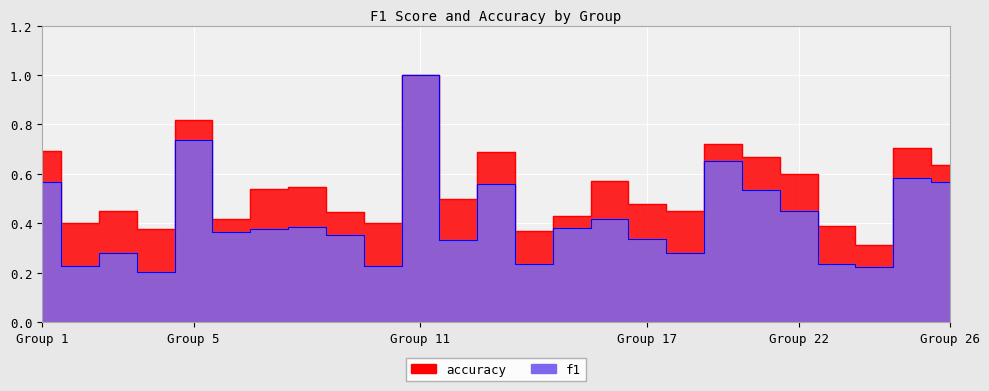

What is the difference between the highest and lowest values at 14?

0.1